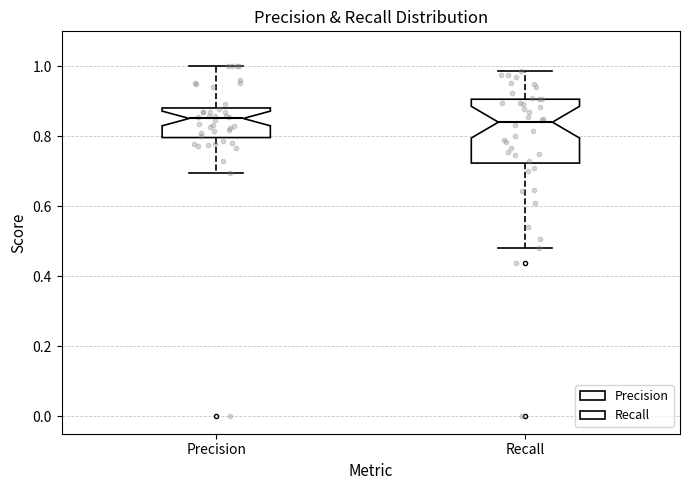

Reading left to right, read every box against the y-axis: the position of its median line, the range the box covers, and the ends of its whiskers. The values are not printed on the chart, so give them approximately, as read against the axis.

Precision: median 0.86, box 0.80 to 0.88, whiskers 0.70 to 1.00
Recall: median 0.84, box 0.72 to 0.90, whiskers 0.48 to 0.98